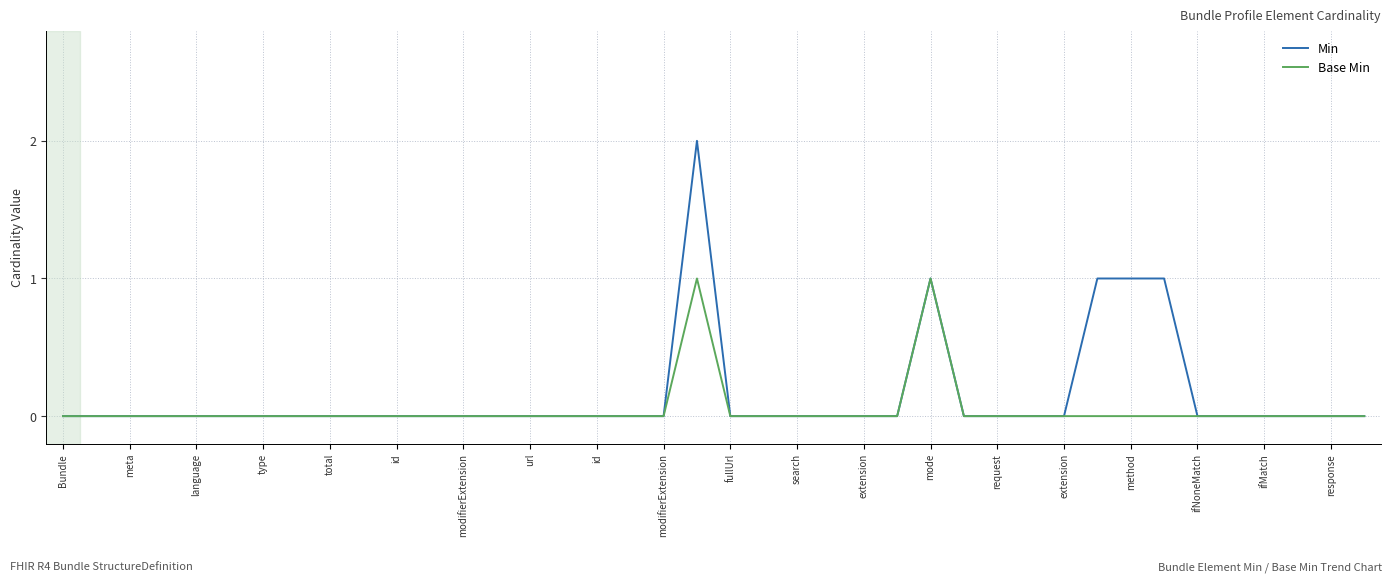

List the series in order of their peak value, lowest first.

Base Min, Min